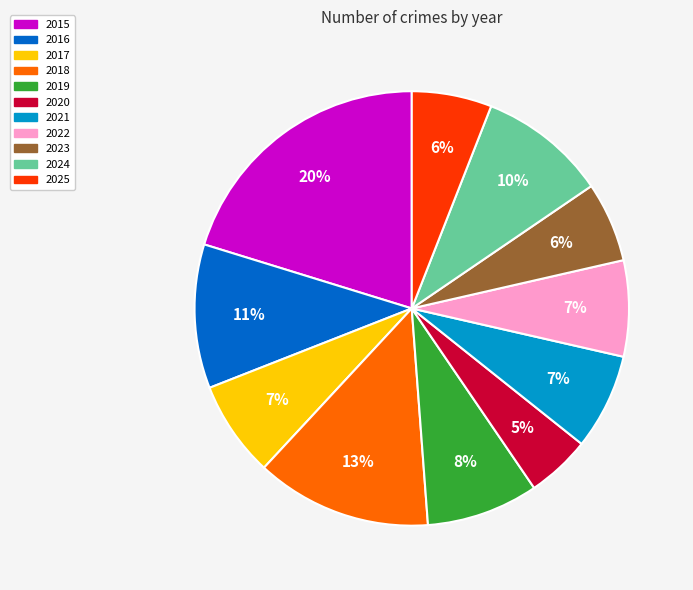

Is the sum of 2020 and 2015 greater than half?

No